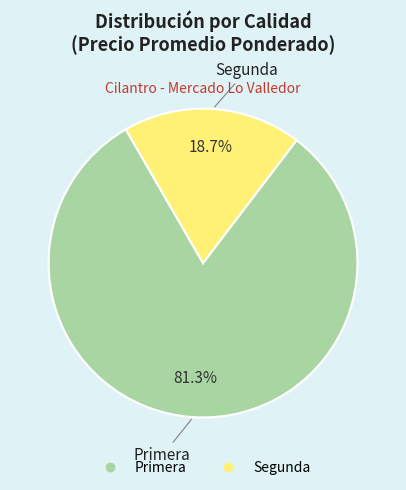

Rank the categories by value from lowest to highest.

Segunda, Primera